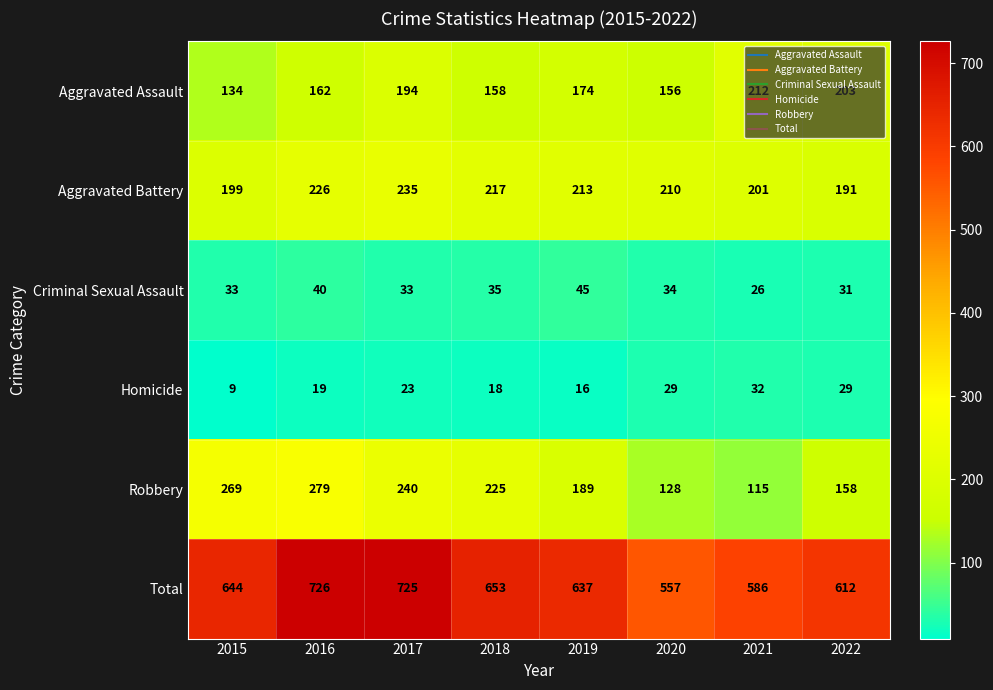

What is the spread (max minus min) of values at 2022?

583